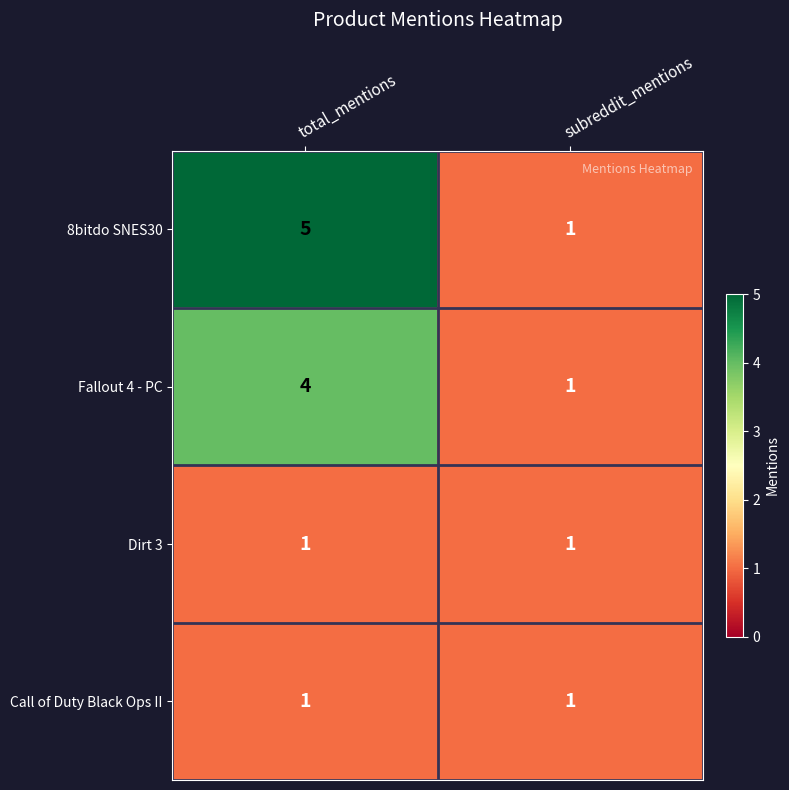

The Call of Duty Black Ops II series shows 1 at total_mentions. True or false?

True